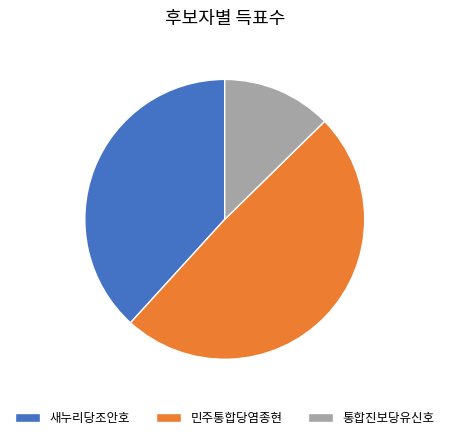

Approximately how many times larger is the value at 새누리당조안호 compared to 통합진보당유신호?

3.0